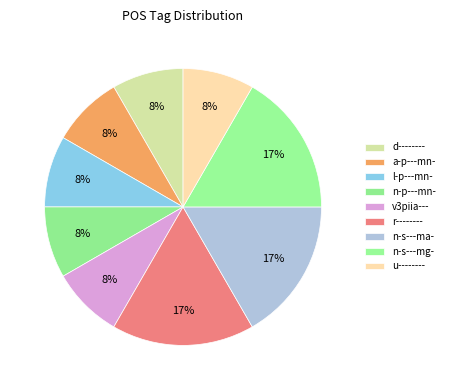

Count the number of slices in the pie.

9